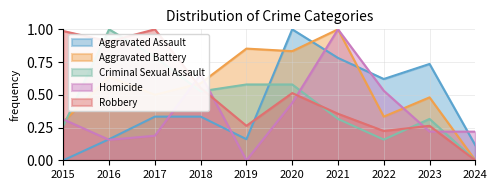

The value of Aggravated Assault at 2020 is 1.0. True or false?

True